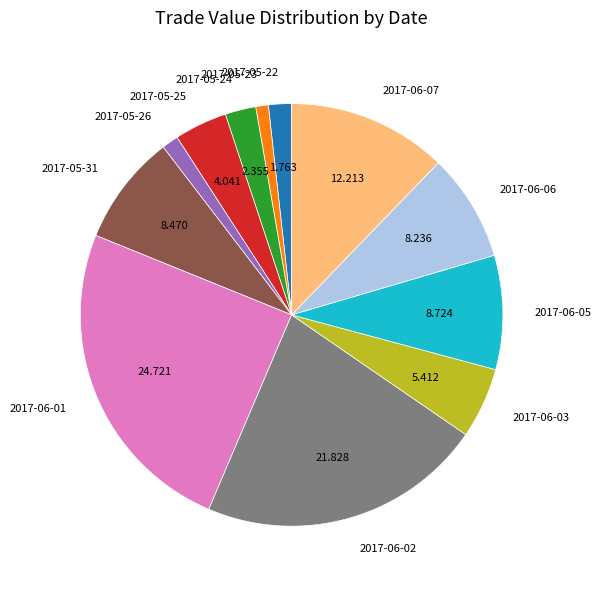

Which slice is the largest?

2017-06-01